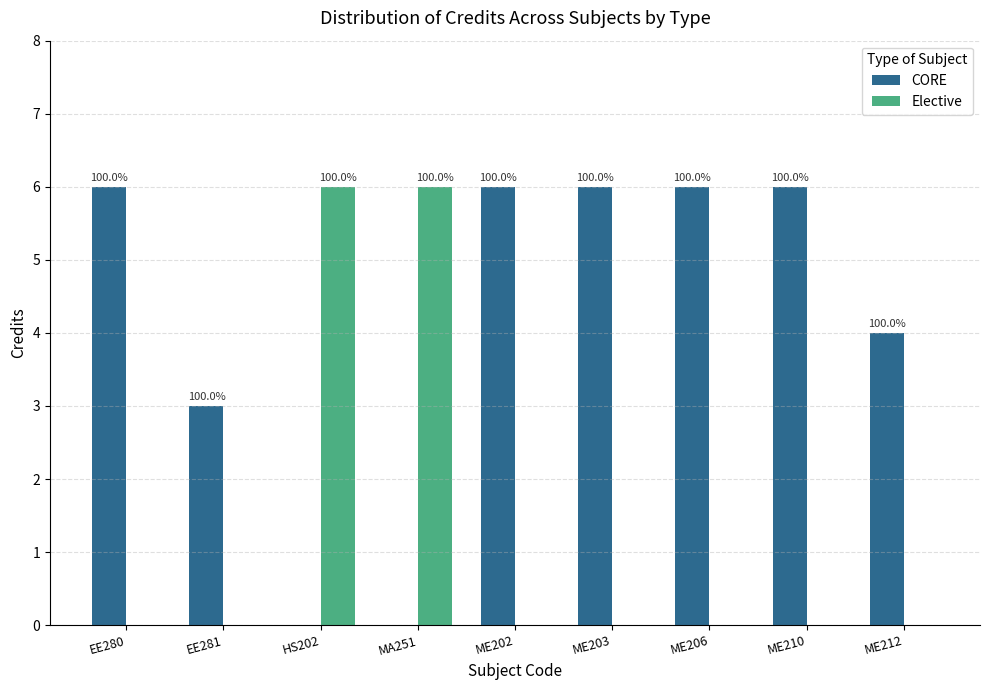

What are all the series names shown in the legend?

CORE, Elective